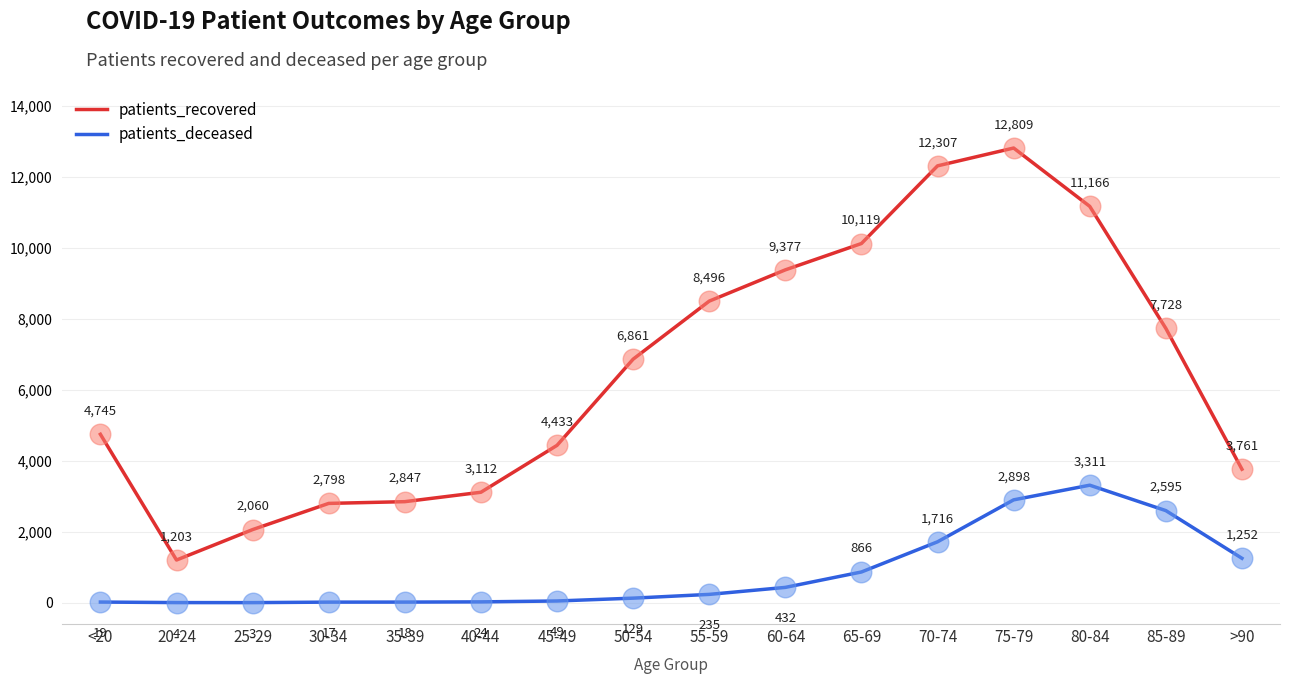

At which category is the sum across all series the highest?

75-79